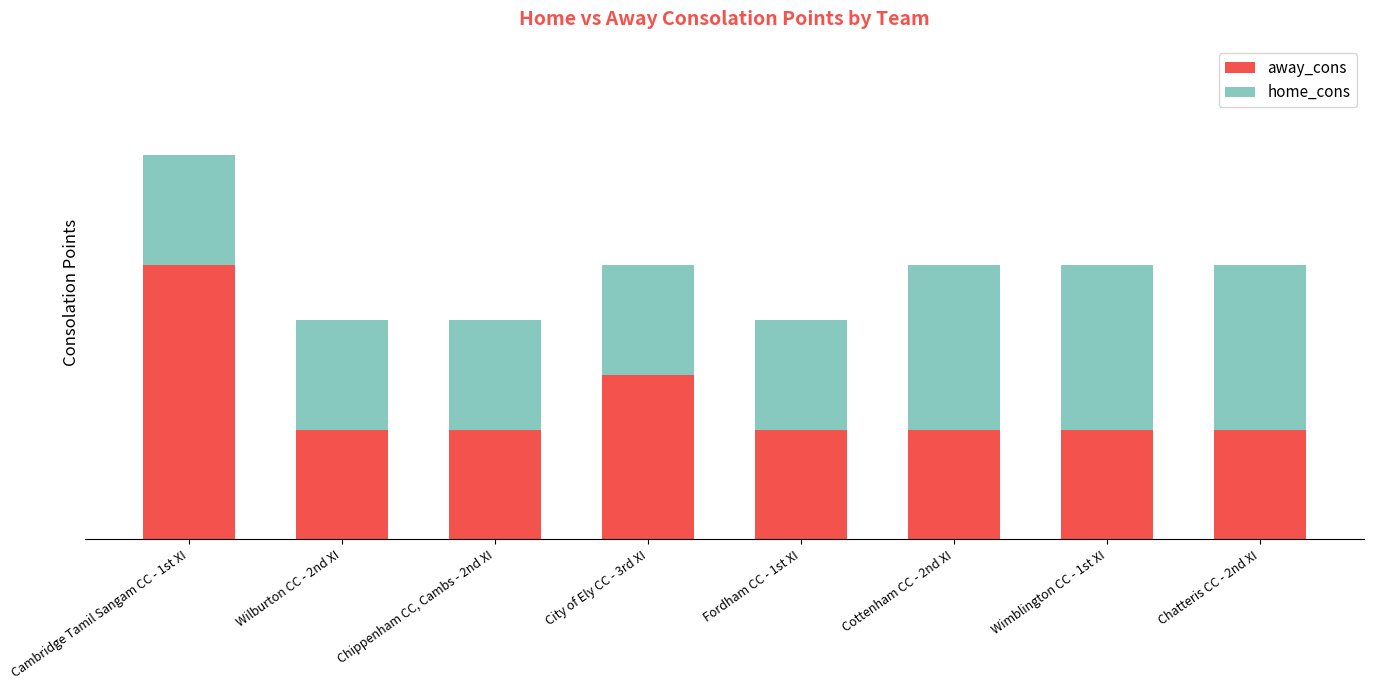

Does the chart contain any negative values?

No